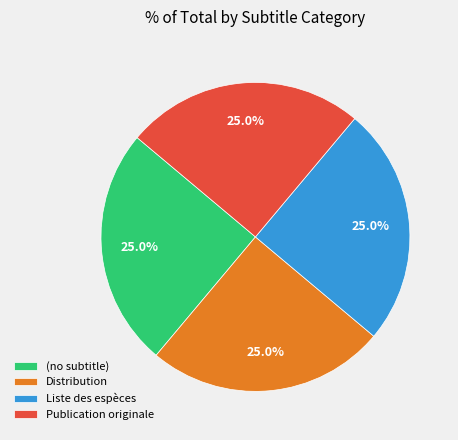

Is Liste des espèces the majority of the pie?

No